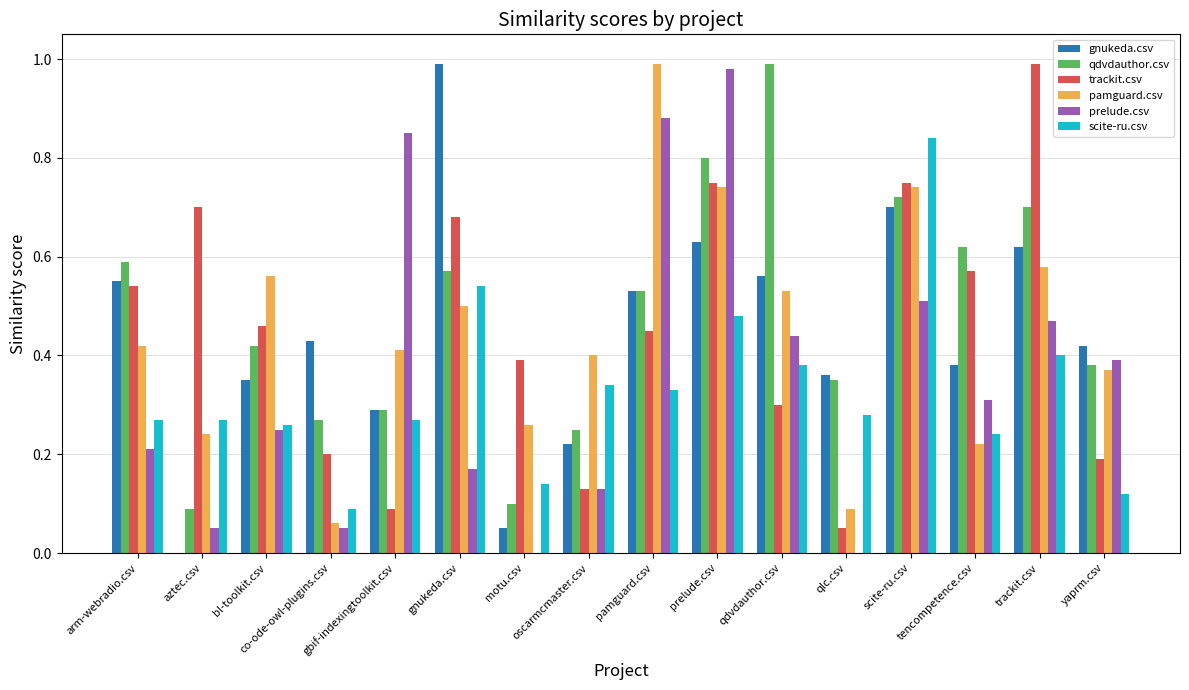

Is the value of qdvdauthor.csv at co-ode-owl-plugins.csv greater than the value of scite-ru.csv at gbif-indexingtoolkit.csv?

No